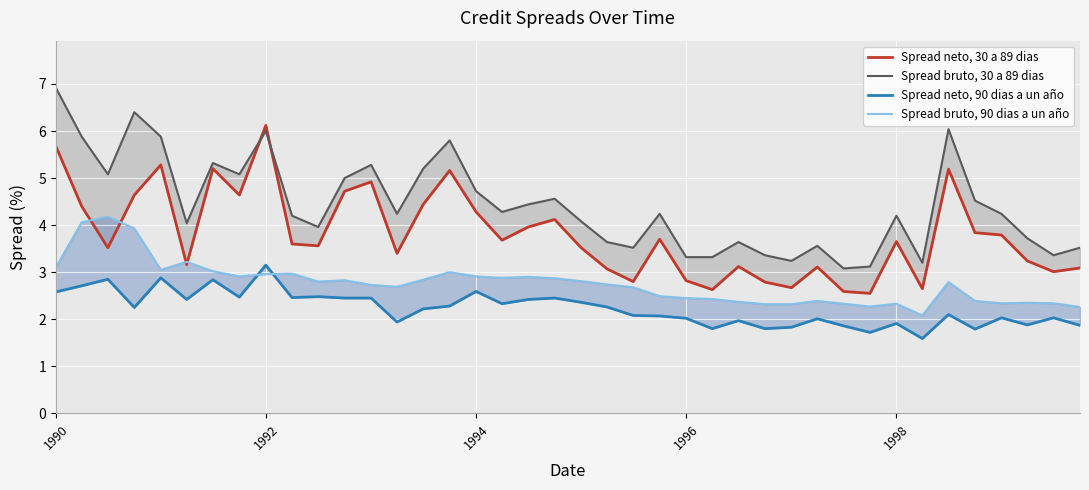

What is the difference between the maximum and minimum values in the Spread neto, 90 dias a un año series?

1.6